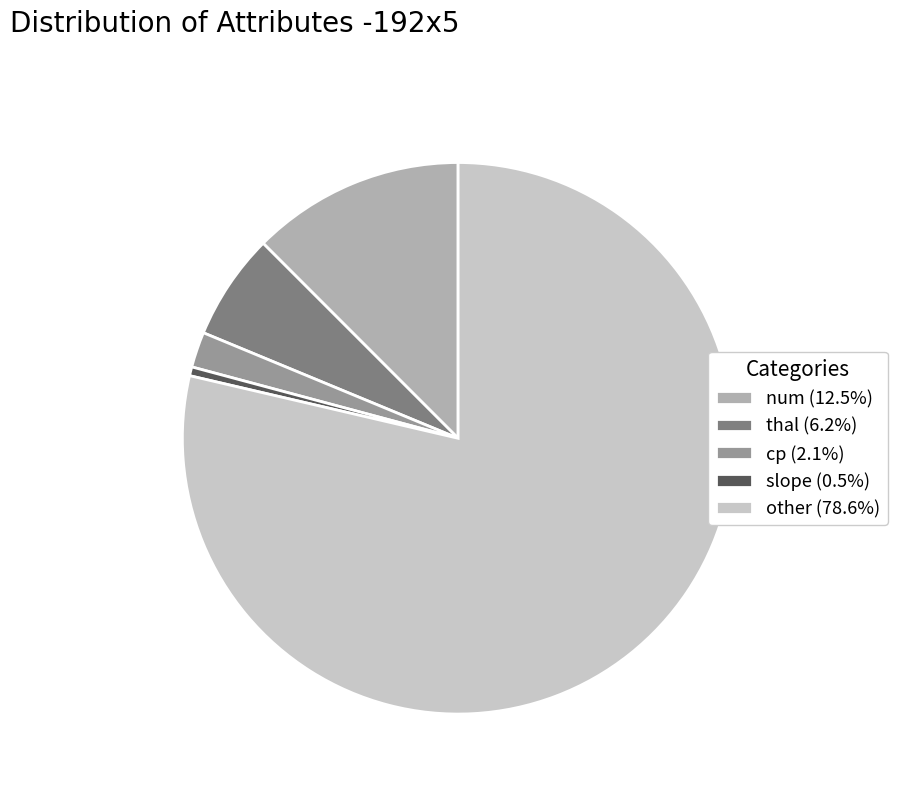

Is the sum of other (78.6%) and num (12.5%) greater than half?

Yes